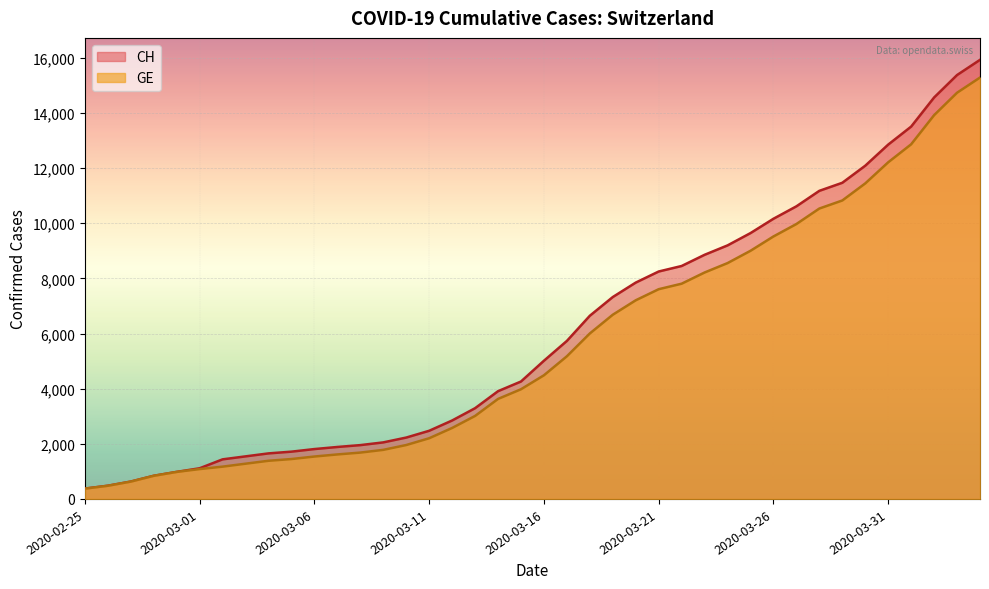

Reading left to right, list all the values displayed in this chart.

CH: 375	479	630	840	981	1113	1436	1544	1652	1715	1809	1885	1952	2051	2226	2472	2845	3291	3908	4259	5012	5731	6644	7323	7847	8249	8449	8855	9196	9642	10162	10613	11175	11467	12086	12852	13505	14561	15375	15926
GE: 375	479	630	840	981	1083	1171	1278	1384	1447	1538	1614	1681	1780	1955	2201	2574	3010	3627	3978	4485	5174	6002	6681	7205	7607	7807	8213	8554	9000	9520	9971	10533	10825	11444	12210	12863	13919	14733	15284